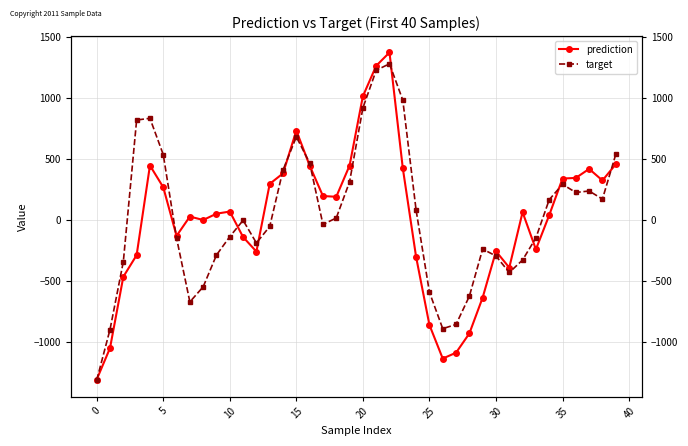

How many lines are shown in the chart?

2